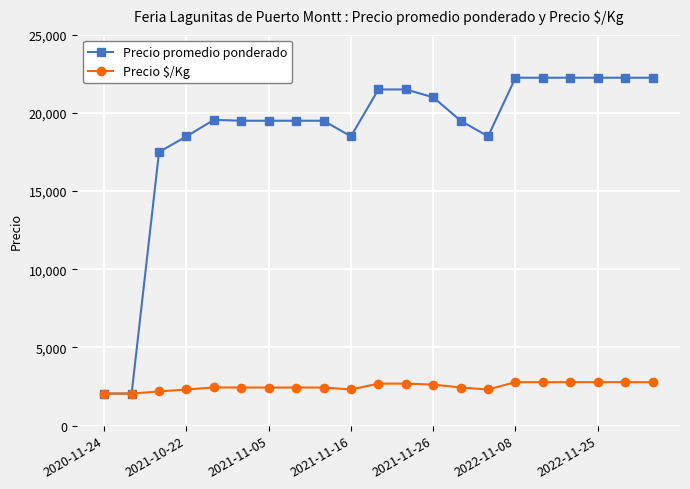

What is the value of the Precio promedio ponderado point at the 12th from the left?

21500